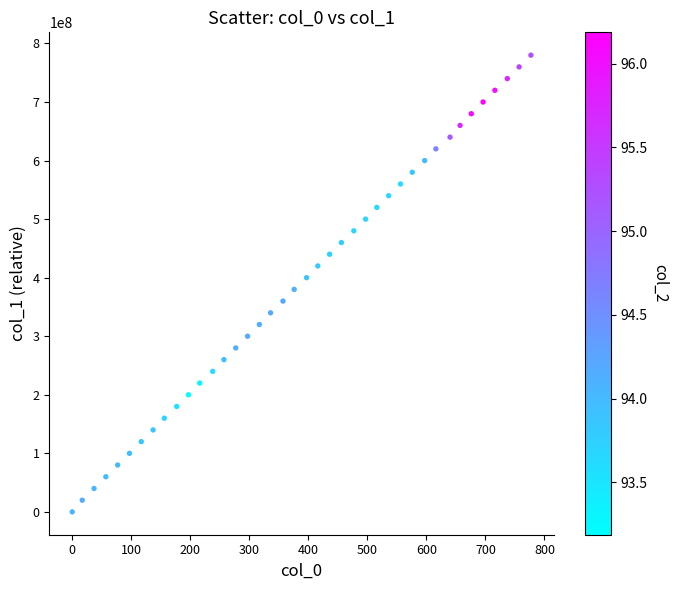

What is the range of X values (max minus min)?

777